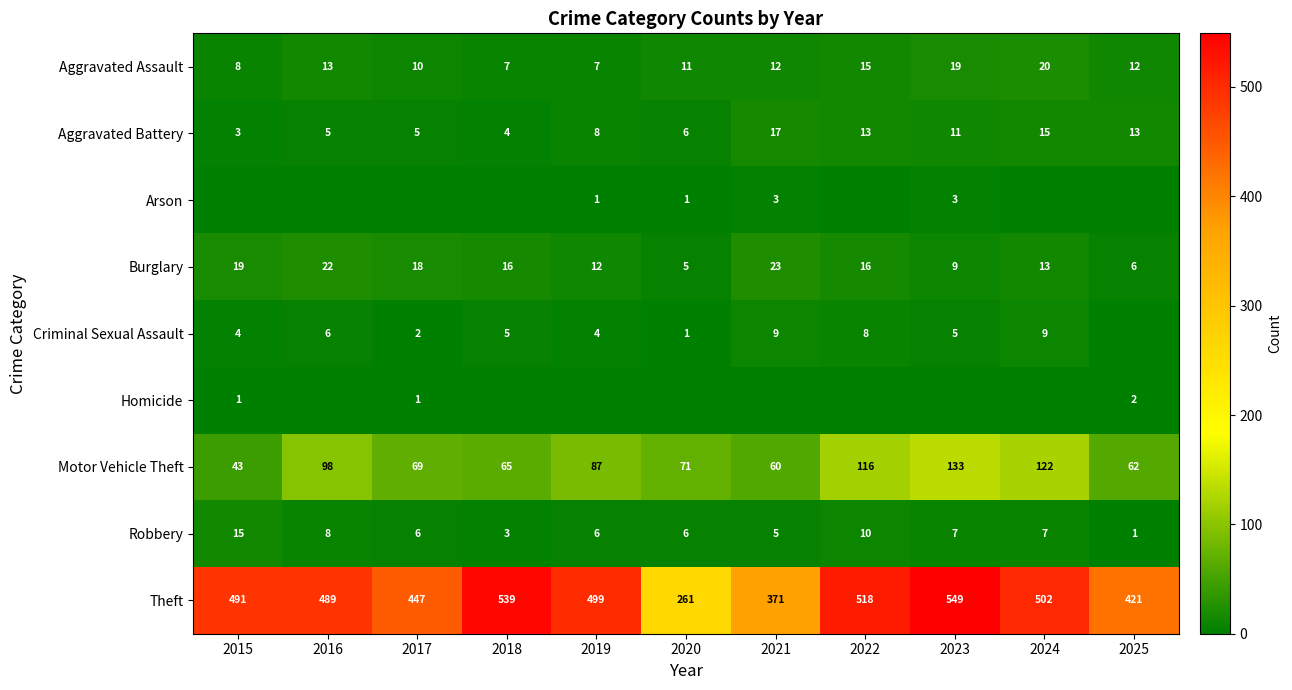

Which has a higher value, 2019 or 2016?

2016